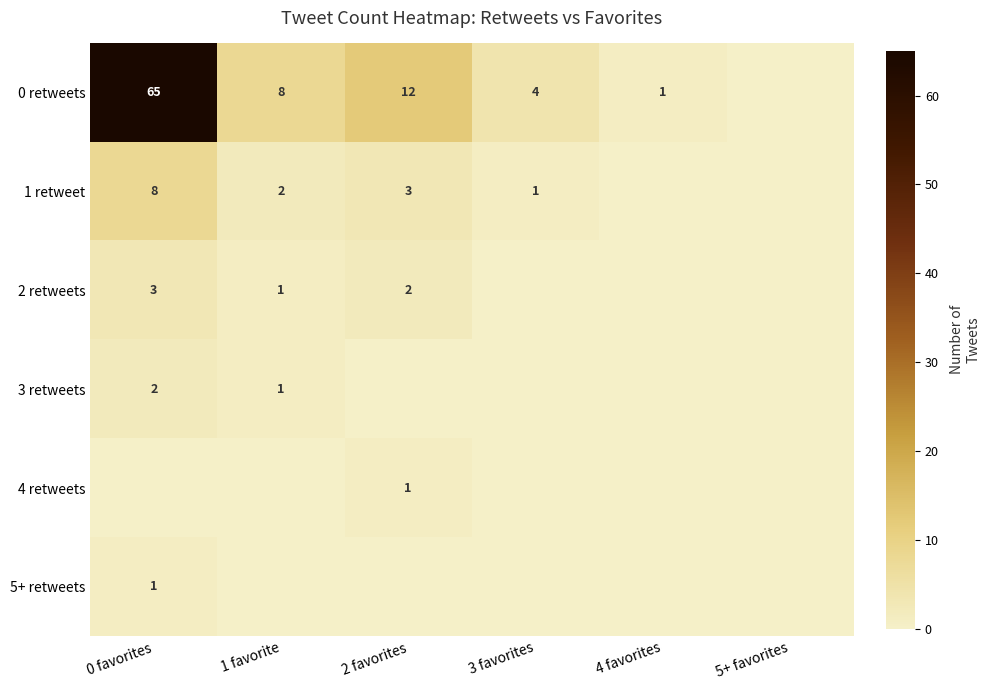

The 3 retweets series shows 2 at 1 favorite. True or false?

False